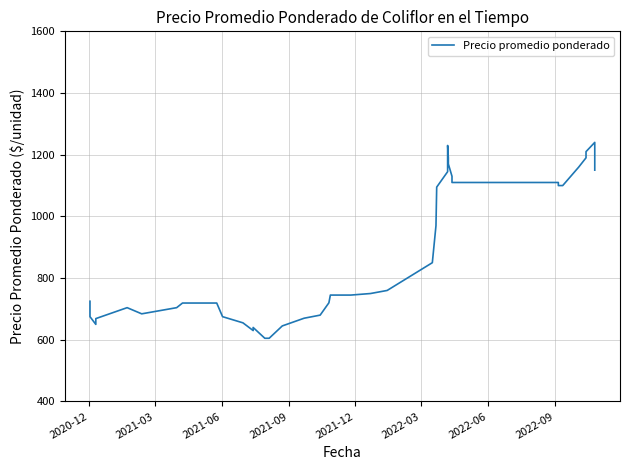

What is the average value?

873.1